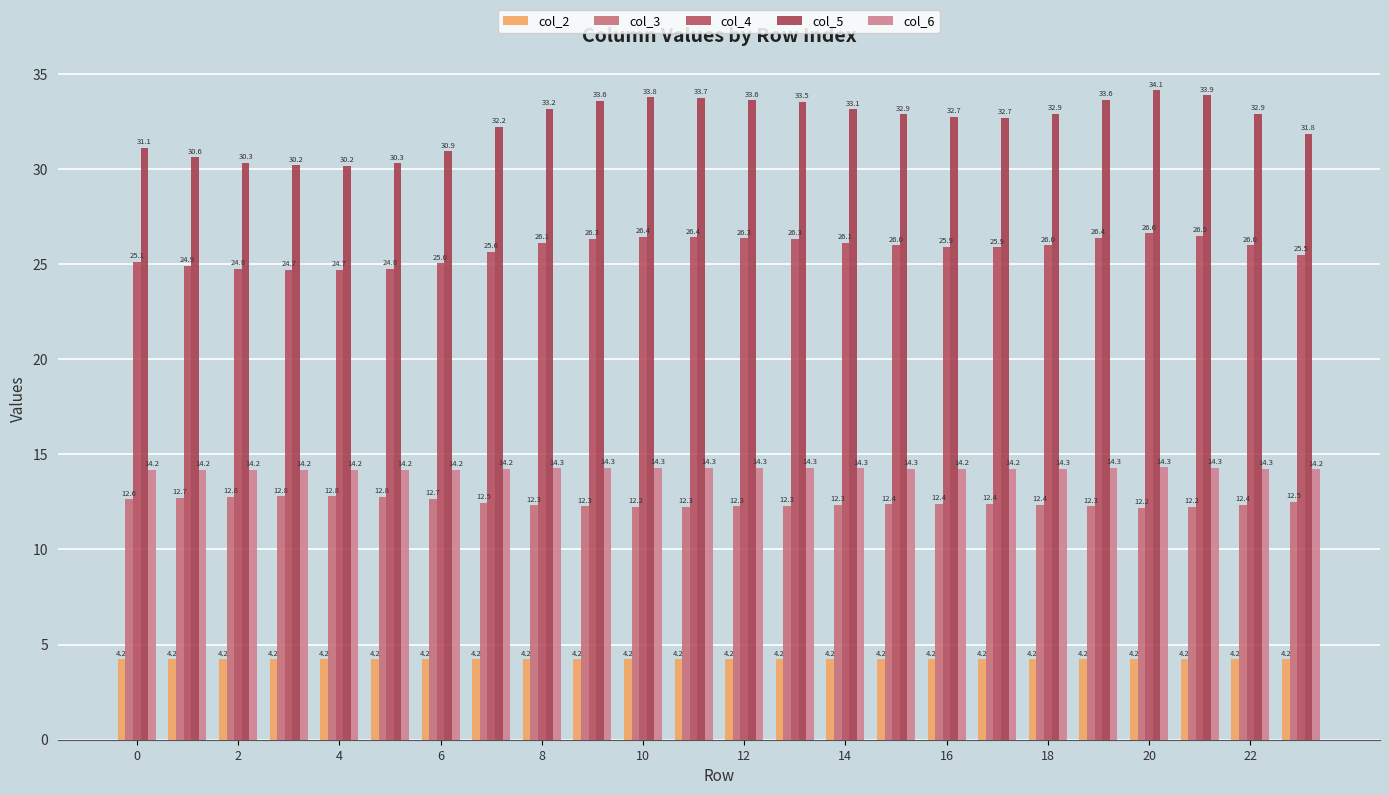

Count the number of data series in this chart.

5